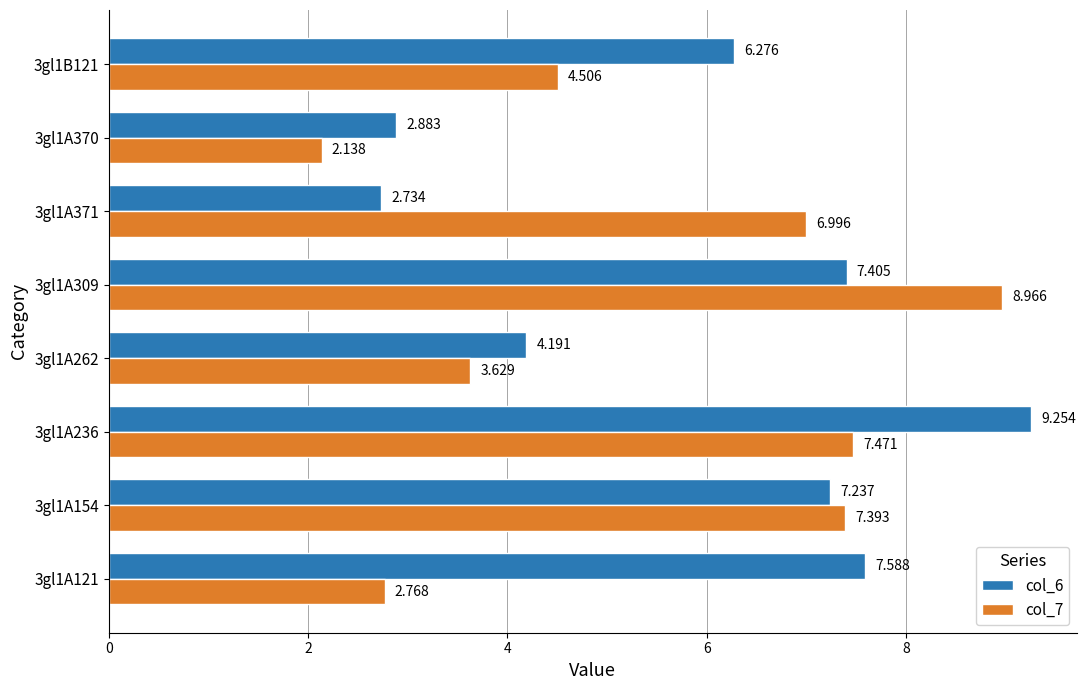

Is the value of col_7 at 3gl1A309 greater than the value of col_6 at 3gl1A309?

Yes